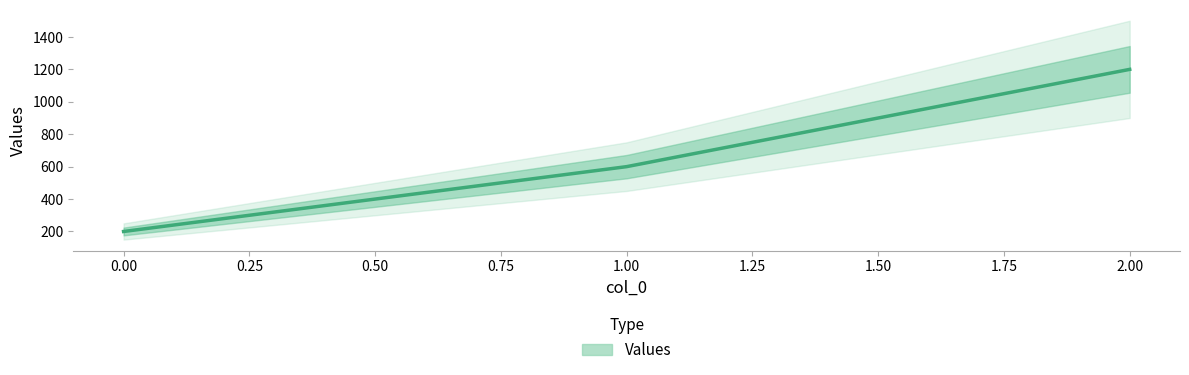

Approximately how many times larger is the value at 2.00 compared to 1.00?

2.0